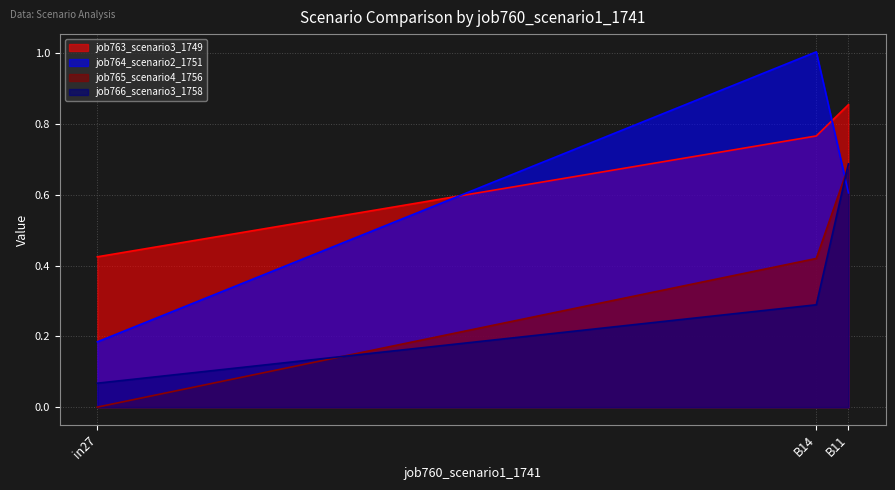

What is the difference between the maximum and minimum values in the job763_scenario3_1749 series?

0.4